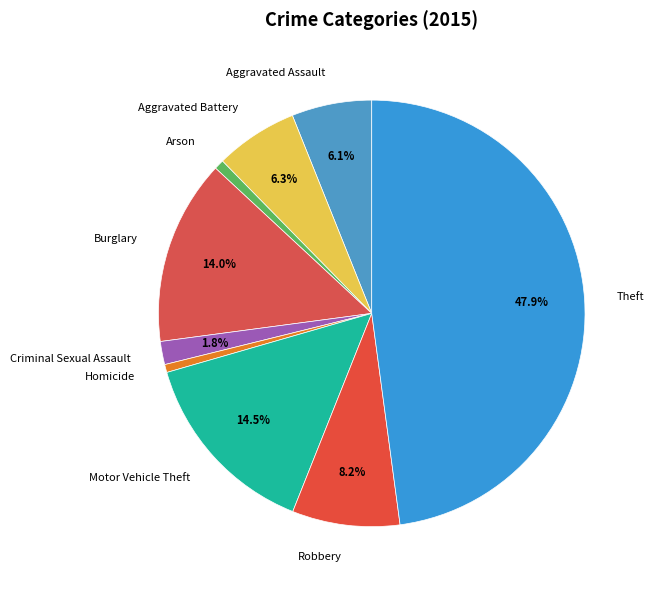

Count the number of slices in the pie.

9